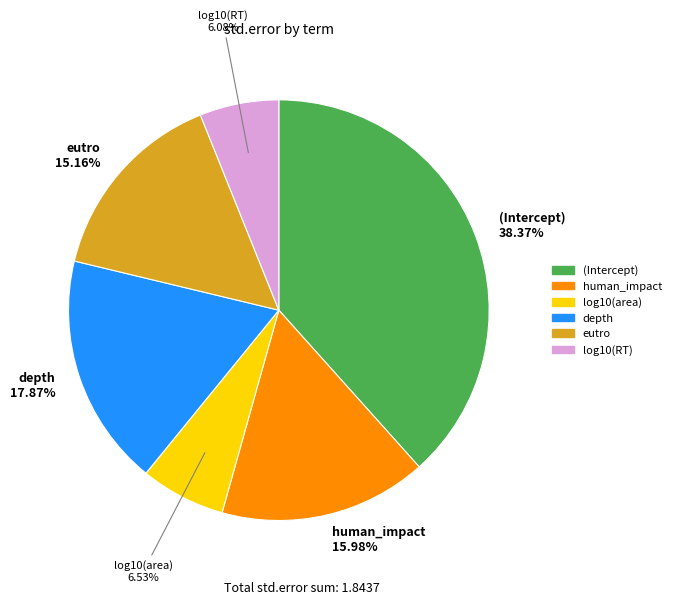

Is there a majority slice in this chart?

No